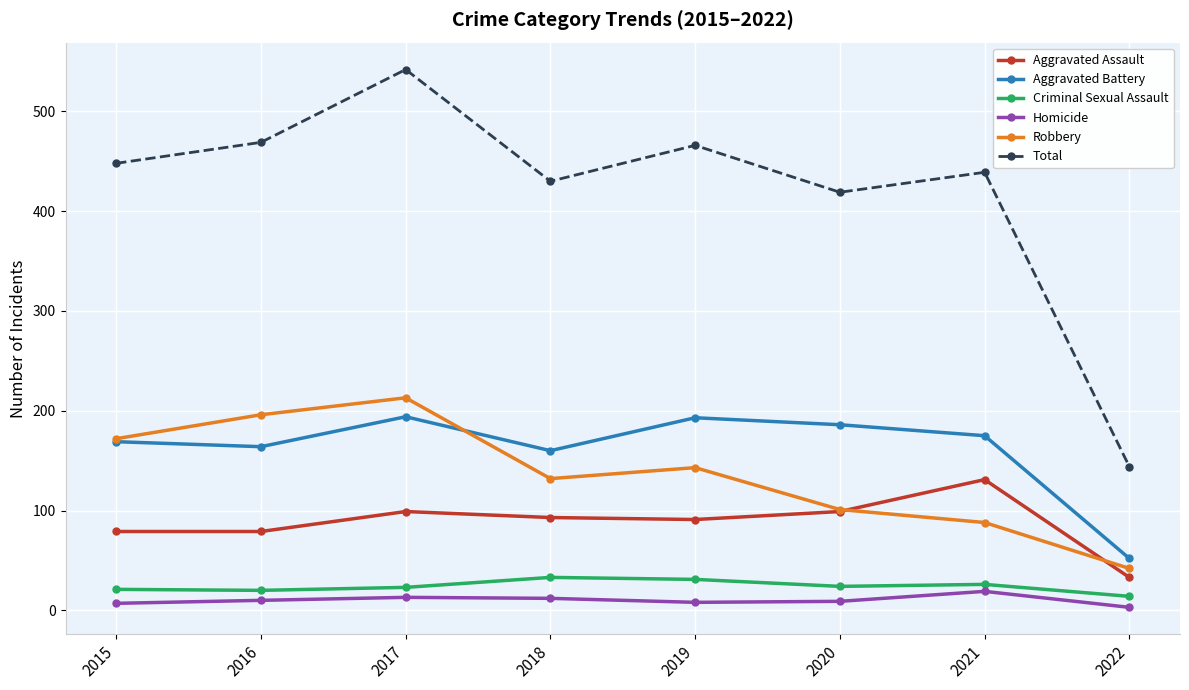

How many values in the Total series are below 448?

4